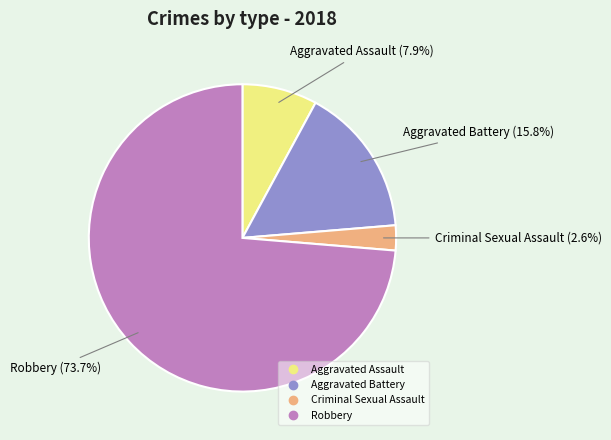

True or false: Criminal Sexual Assault accounts for 12% of the total.

False